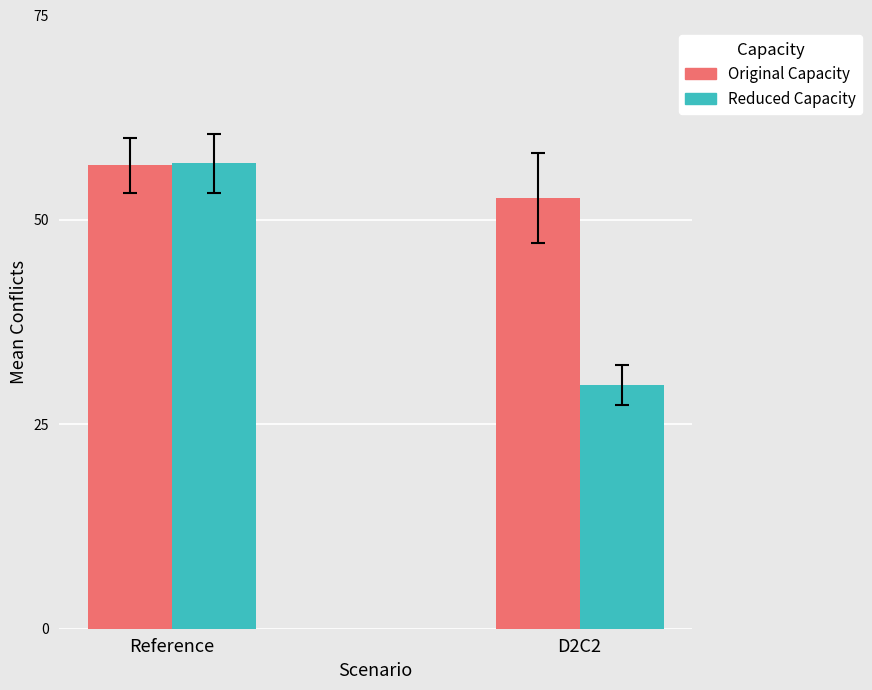

How many bars are there in total?

4